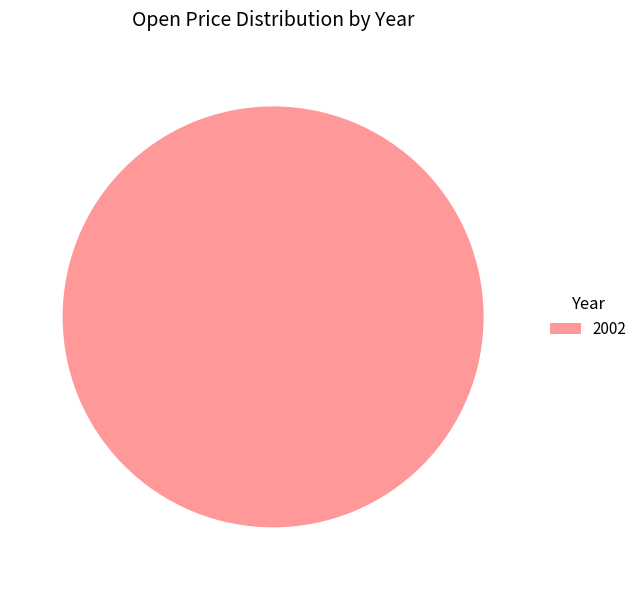

Does 2002 account for over 50% of the chart?

Yes